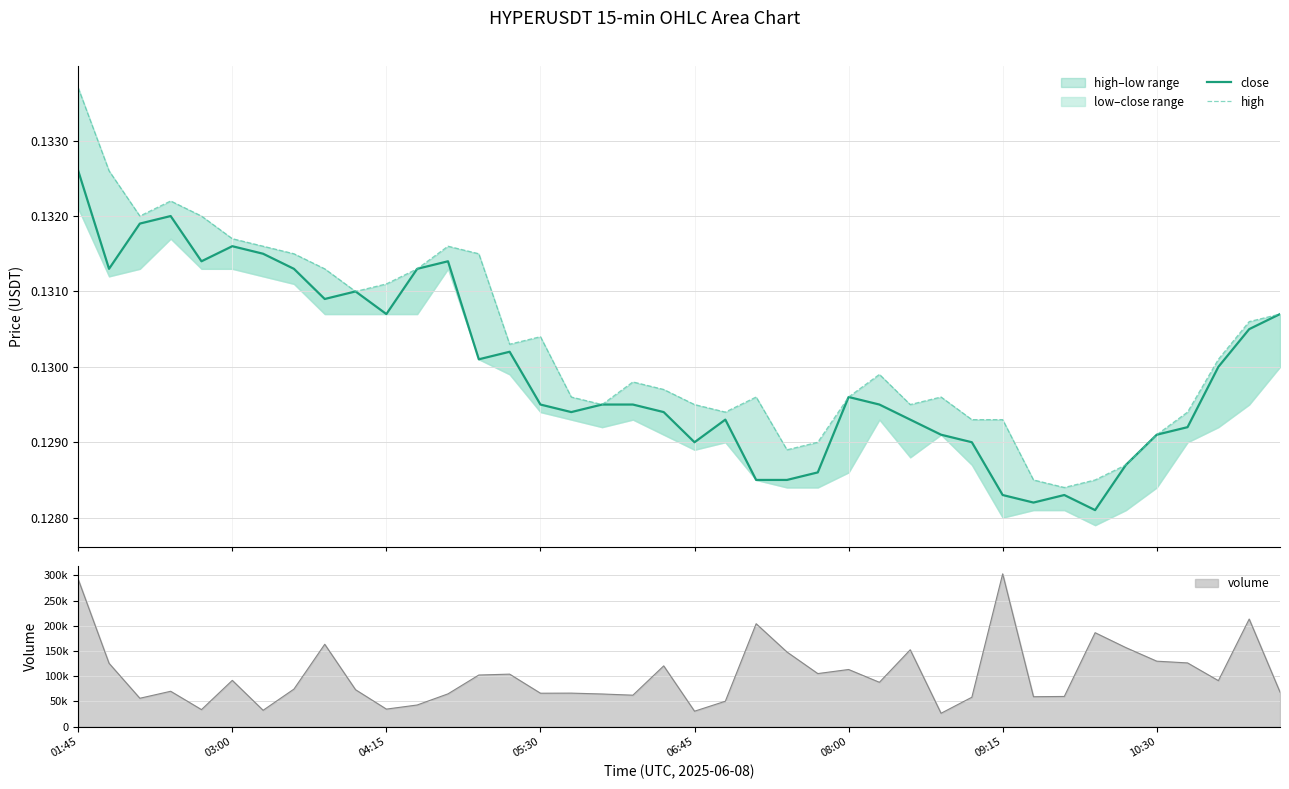

The value of high at 10:30 is 0.1. True or false?

True